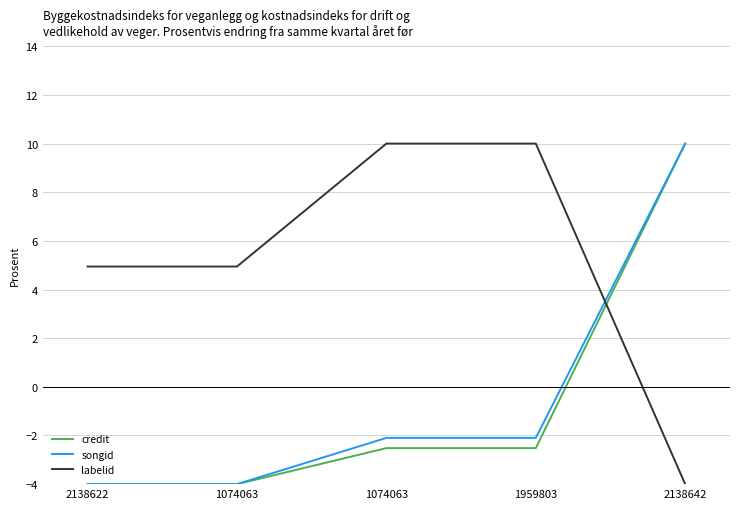

How many lines are shown in the chart?

3